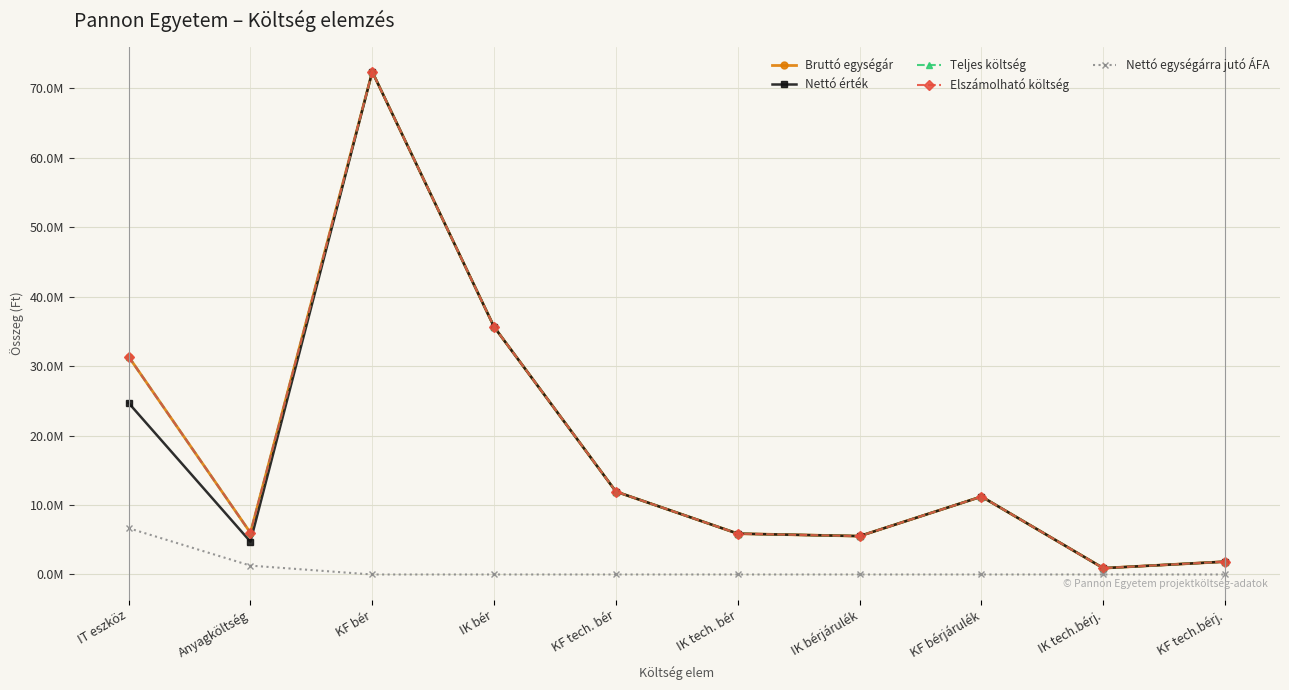

At which category does the chart reach its peak across all series?

KF bér